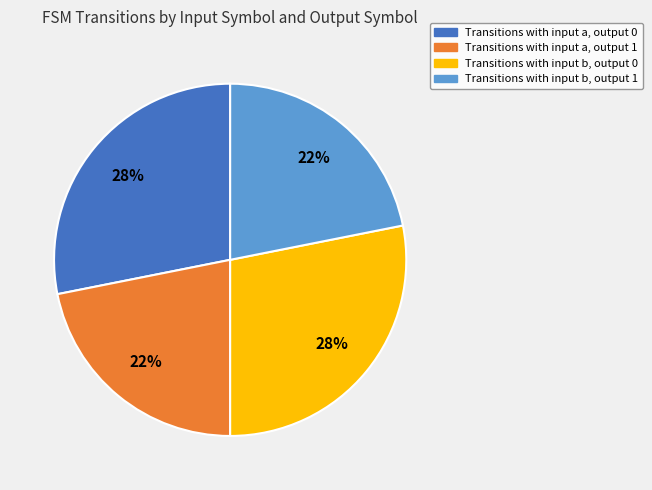

Does any single category account for the majority?

No